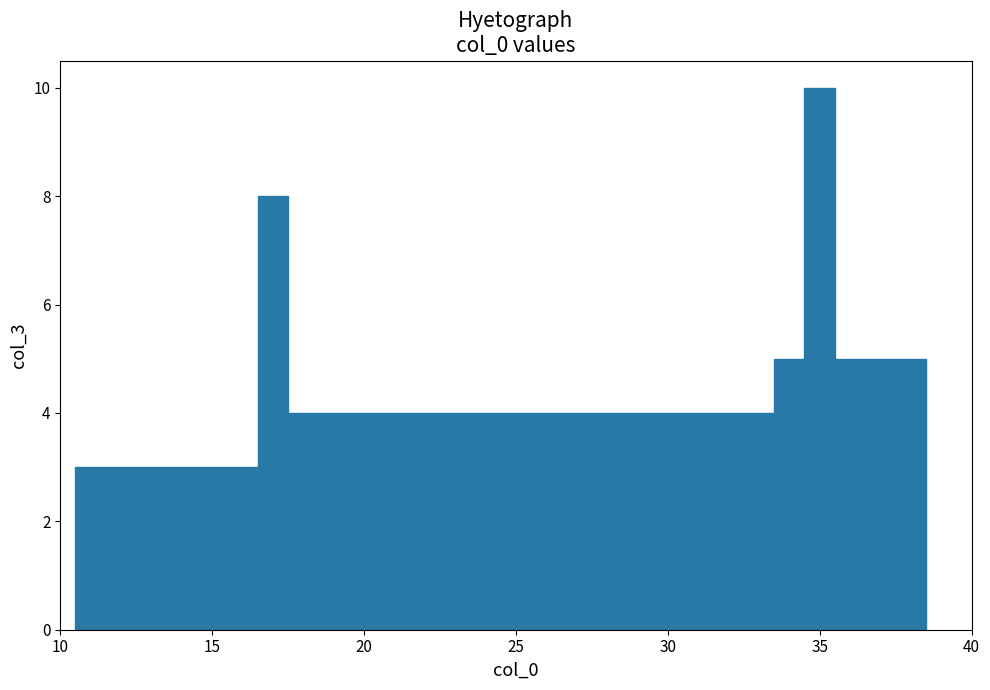

Read against the x-axis, roughly where is the centre of the tallest bar?

35.0